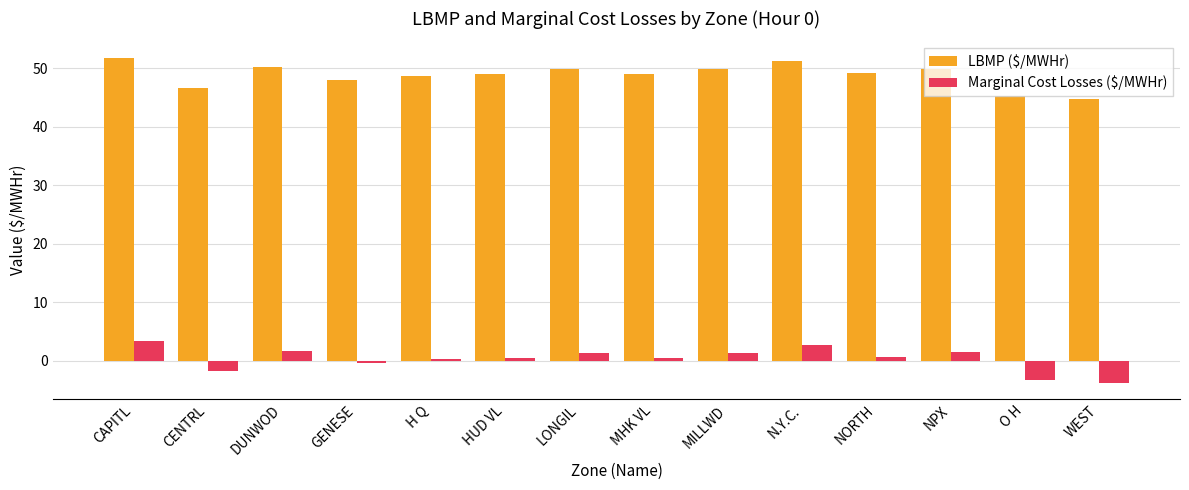

The Marginal Cost Losses ($/MWHr) series shows 0.5 at HUD VL. True or false?

True